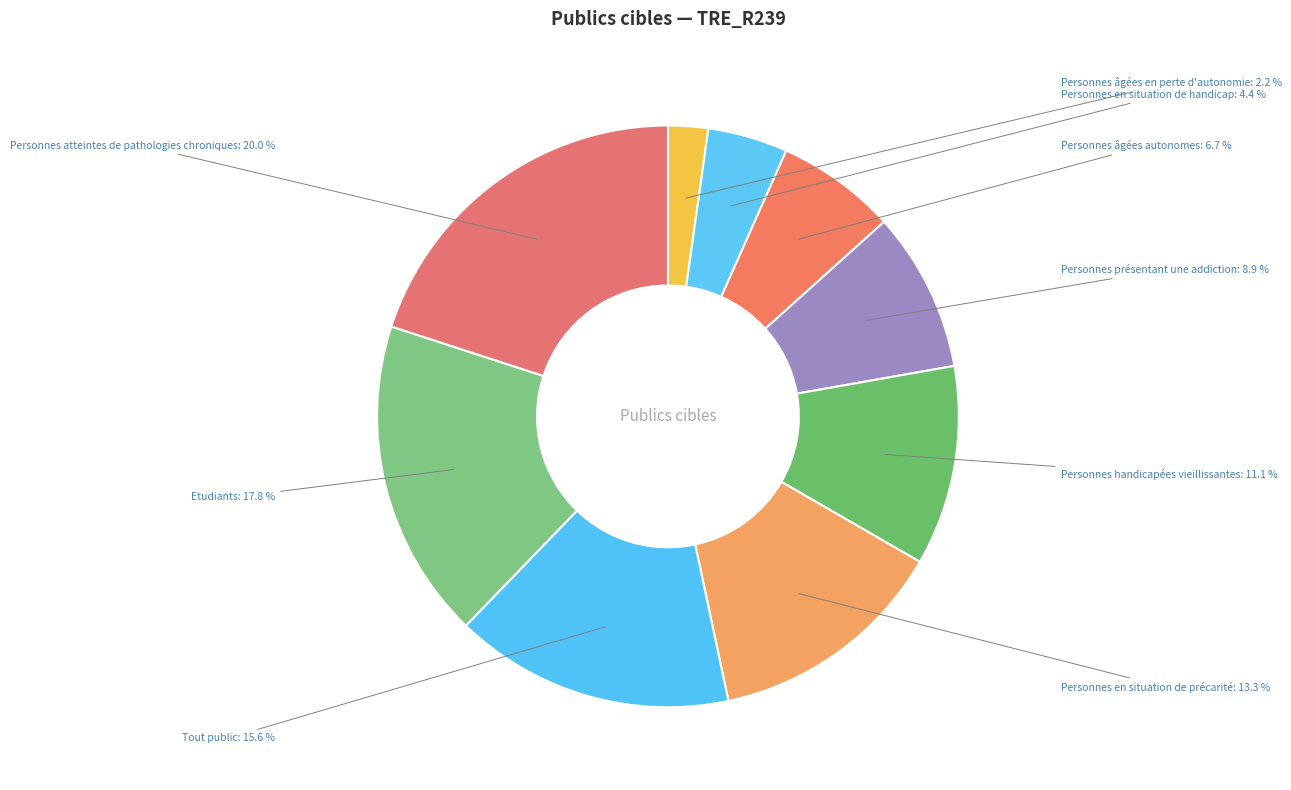

How many slices are in this pie chart?

9